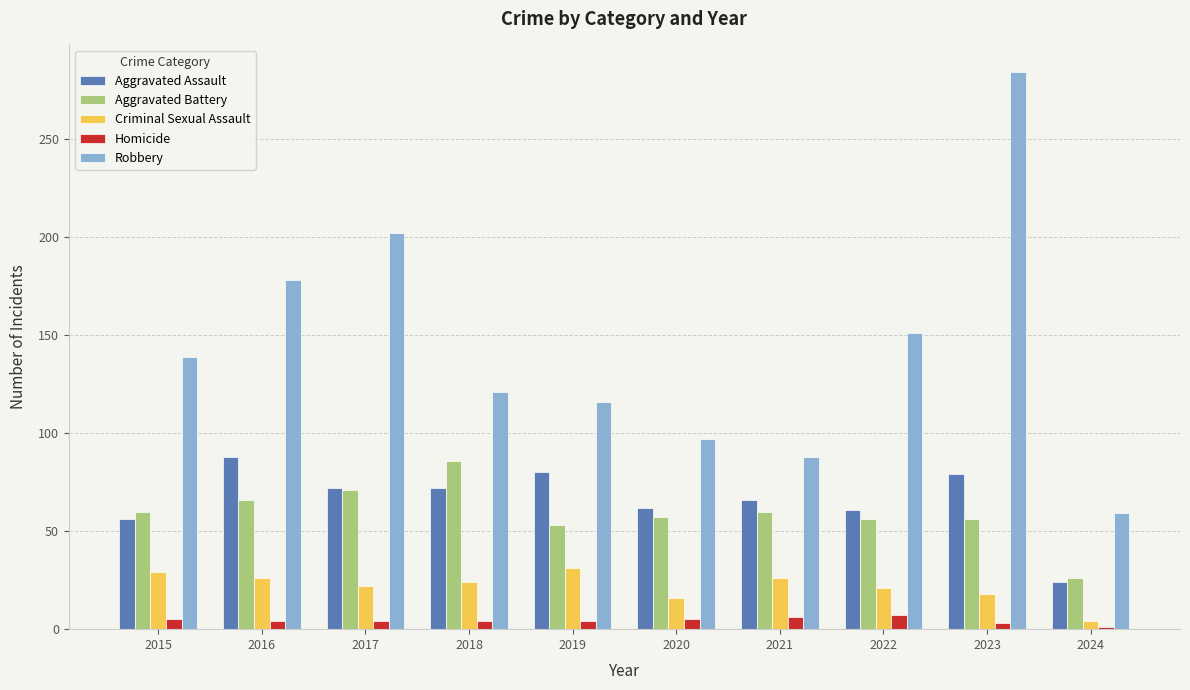

How many groups of bars are there?

10